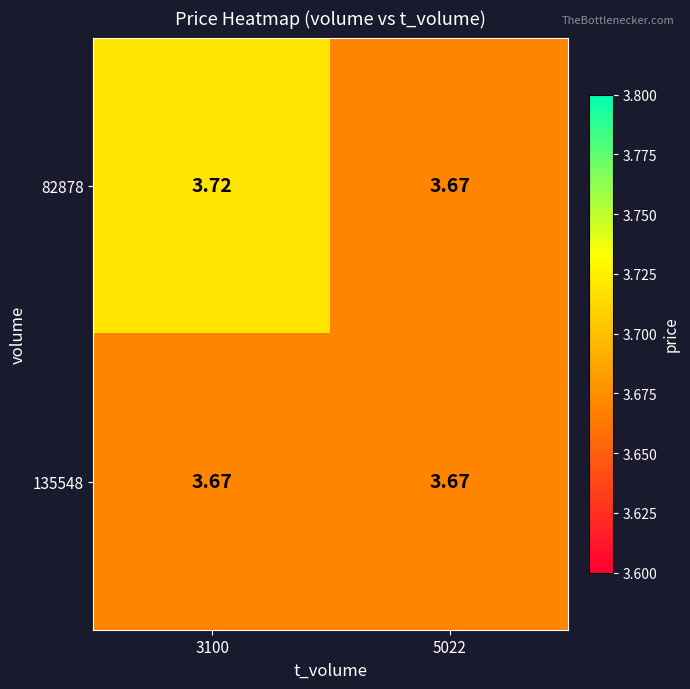

Which label corresponds to the largest value in the chart?

3100